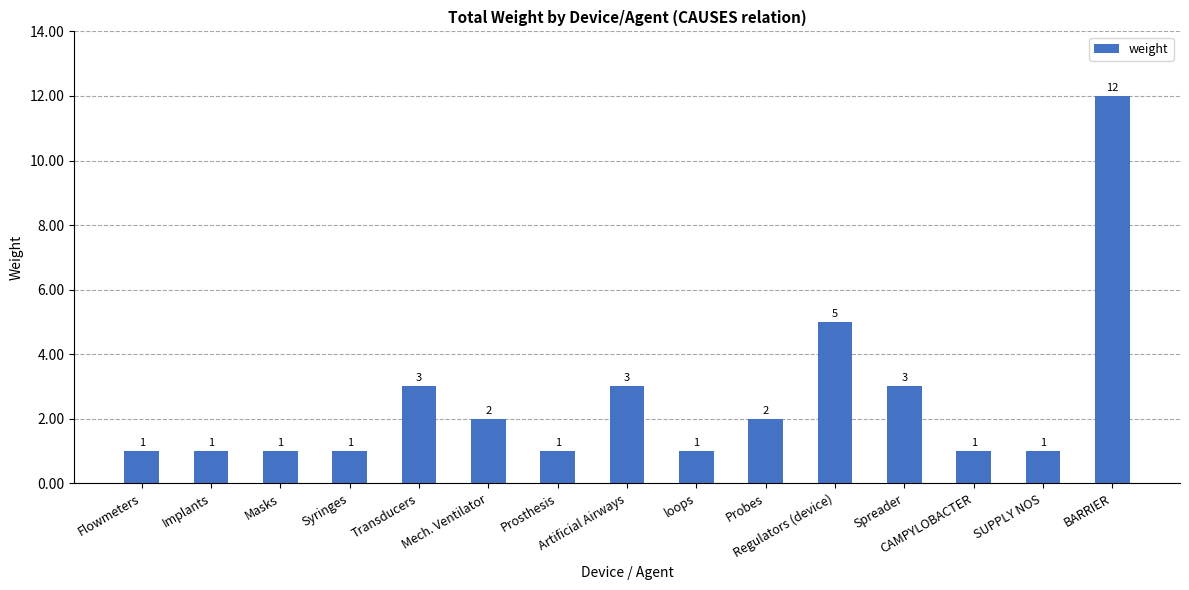

Which has a higher value, BARRIER or Implants?

BARRIER